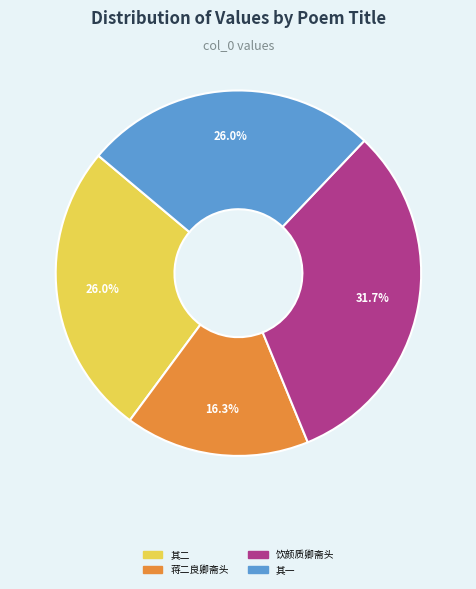

Is there any slice that represents more than half of the pie?

No